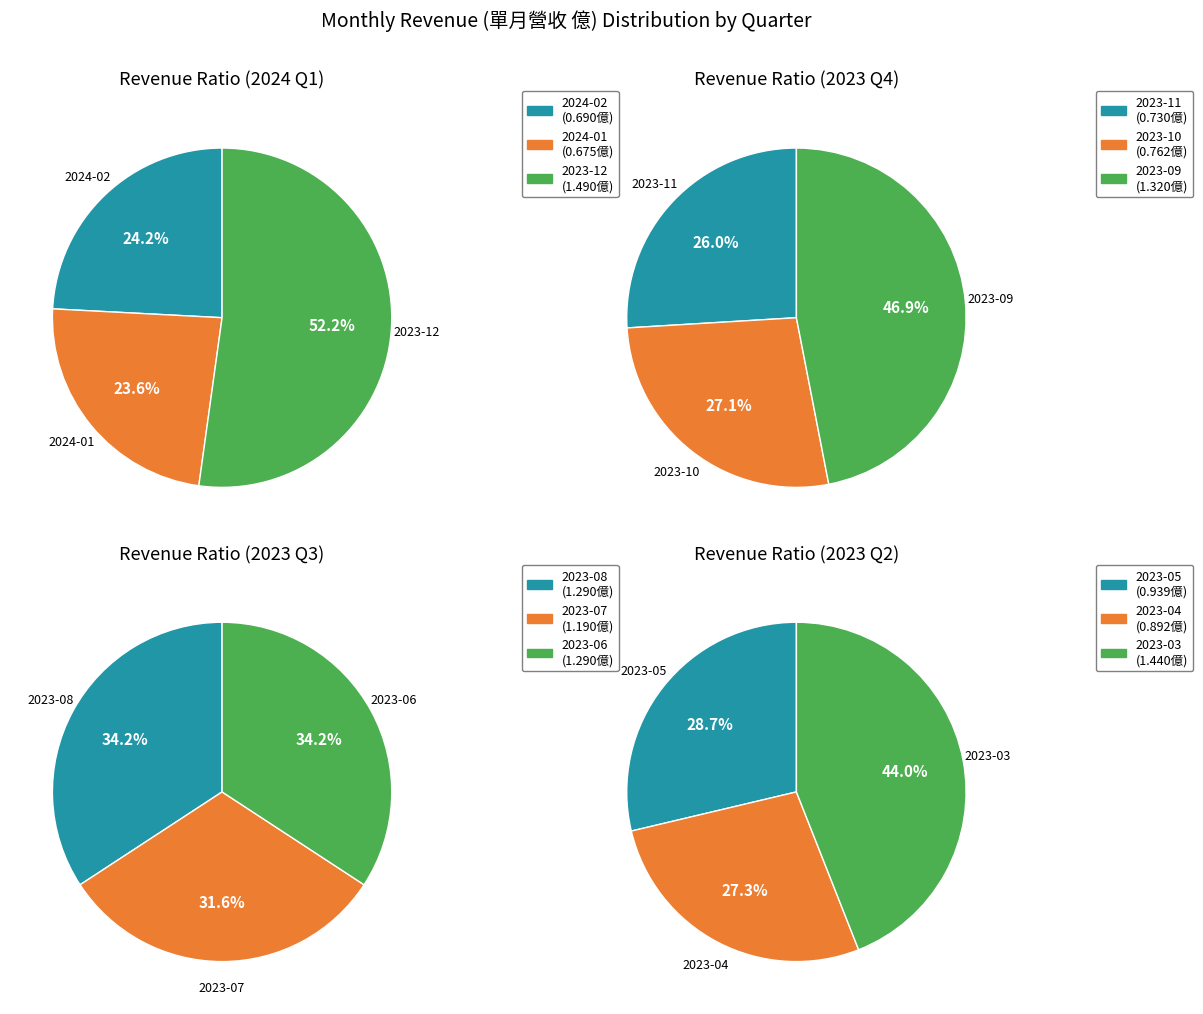

Count the number of slices in the pie.

12